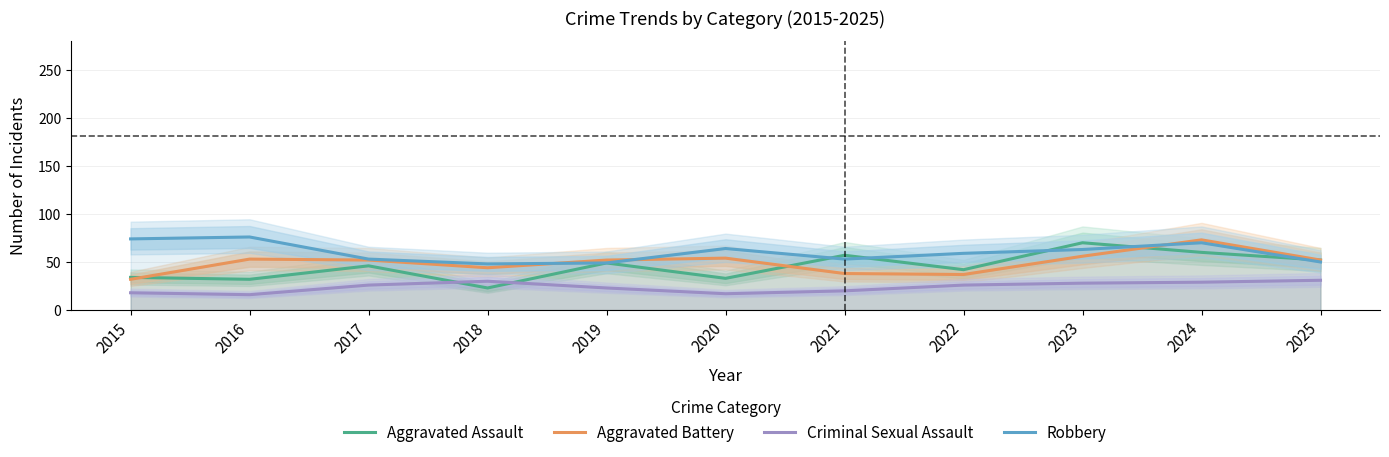

How many data points does each series have?

11